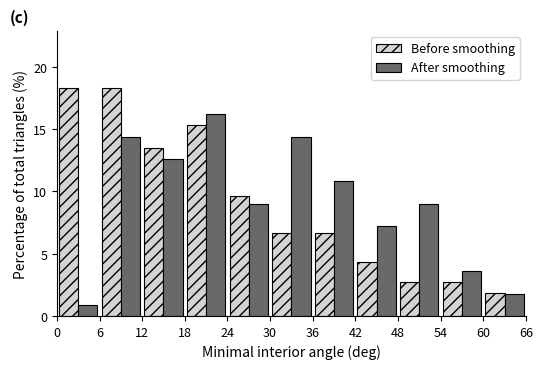

Reading left to right, list every range on the x-axis with the height of the bar of each series over it. The values are not printed on the chart, so give them approximately, as read against the axis.

0 to 6: Before smoothing=18.5	After smoothing=1.0
6 to 12: Before smoothing=18.5	After smoothing=14.5
12 to 18: Before smoothing=13.5	After smoothing=12.5
18 to 24: Before smoothing=15.5	After smoothing=16.0
24 to 30: Before smoothing=9.5	After smoothing=9.0
30 to 36: Before smoothing=6.5	After smoothing=14.5
36 to 42: Before smoothing=6.5	After smoothing=11.0
42 to 48: Before smoothing=4.5	After smoothing=7.0
48 to 54: Before smoothing=2.5	After smoothing=9.0
54 to 60: Before smoothing=2.5	After smoothing=3.5
60 to 66: Before smoothing=2.0	After smoothing=2.0